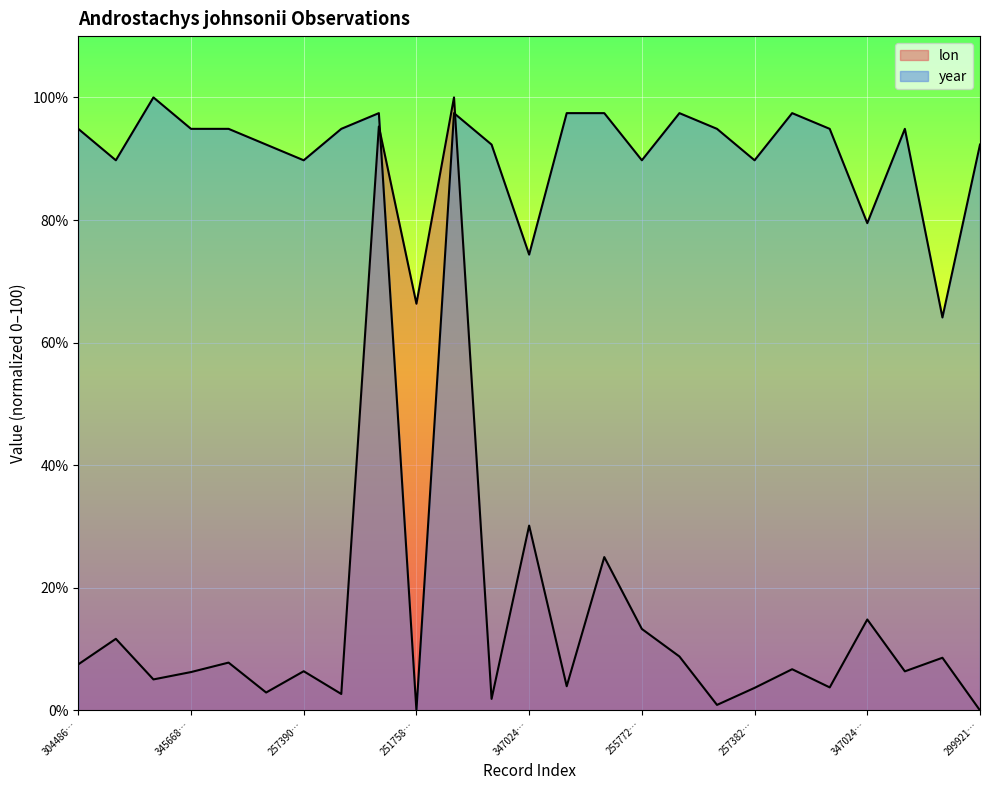

How many intersections are there between year and lon?

2